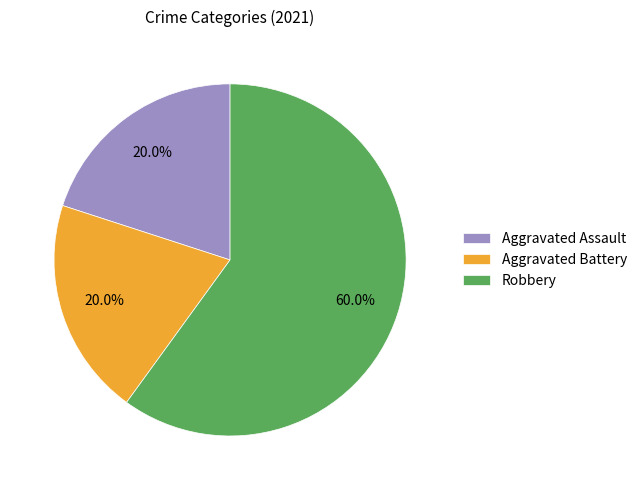

Count the number of slices in the pie.

3